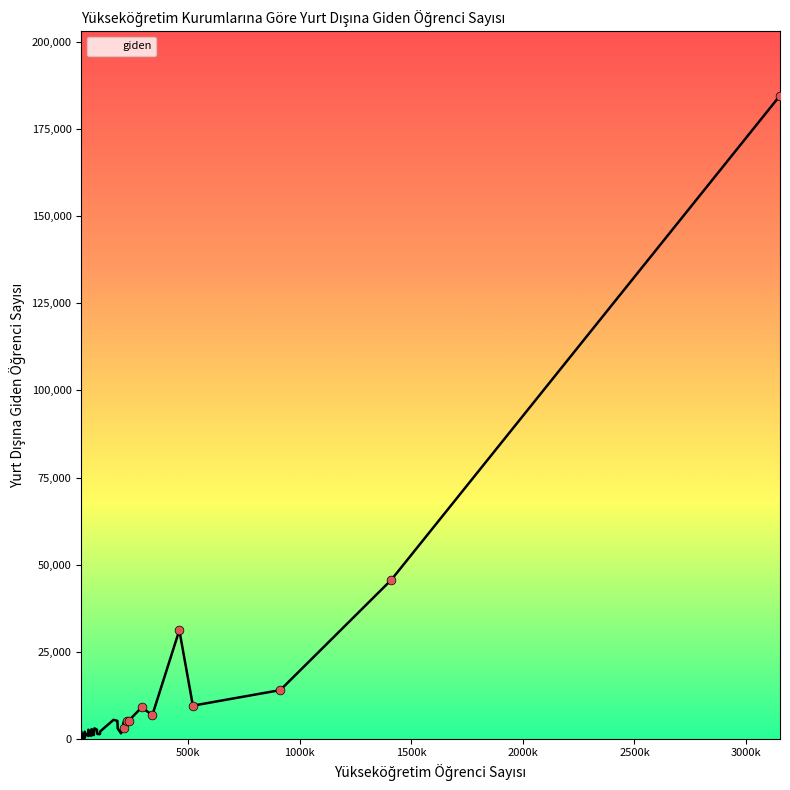

What is the maximum value shown in the chart?

184638